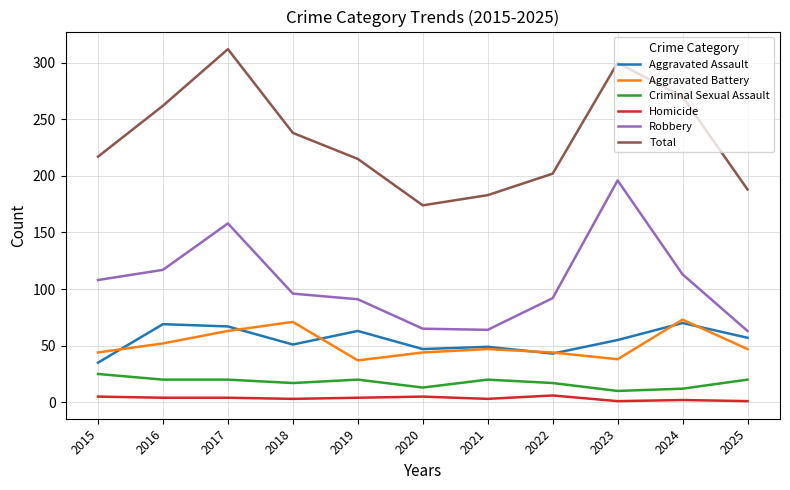

The Aggravated Battery series shows 47 at 2025. True or false?

True